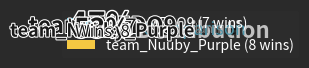

The team_MEDQ9 slice represents 42% of the pie. True or false?

False